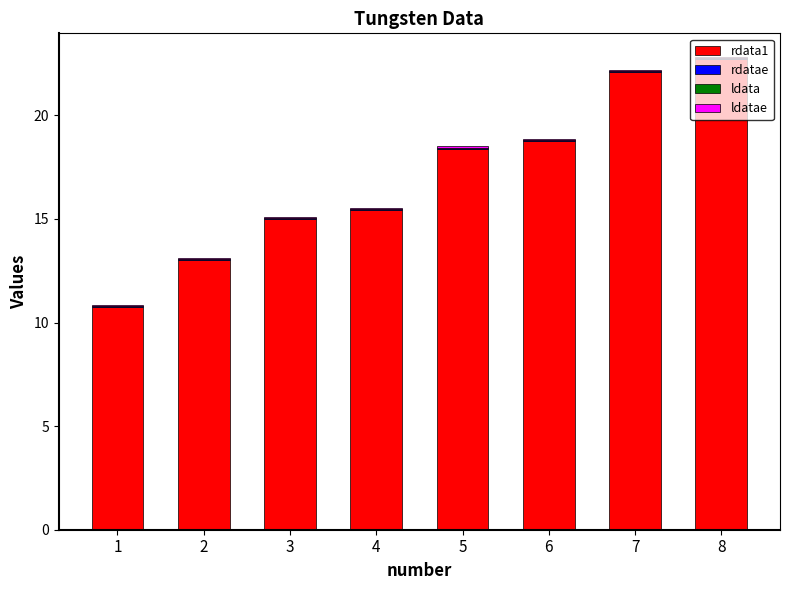

The value of rdata1 at 2 is 8.5. True or false?

False